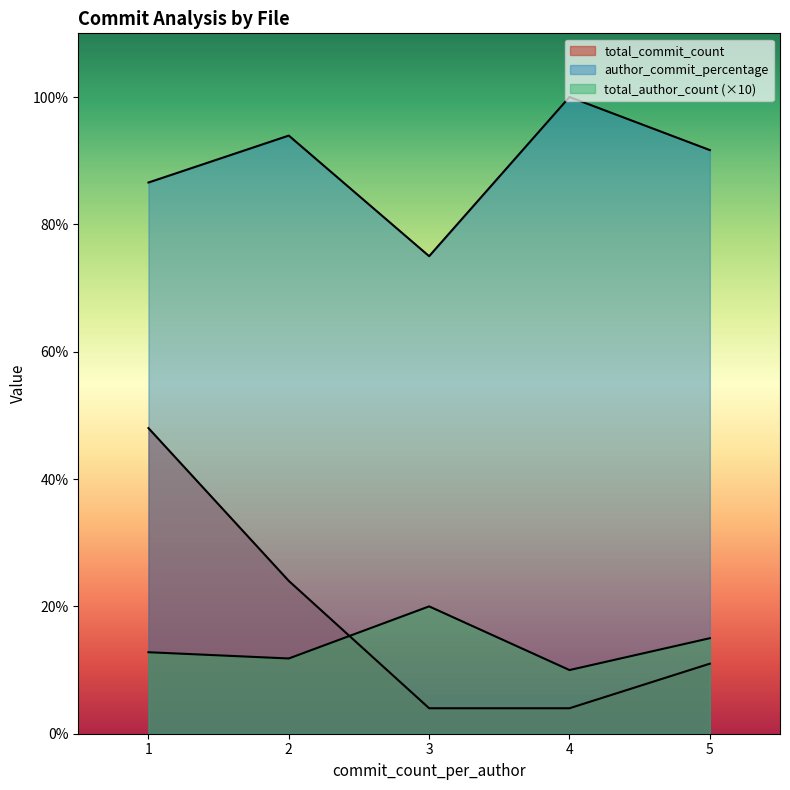

Is the value of total_author_count at 1 greater than the value of total_commit_count at 2?

No